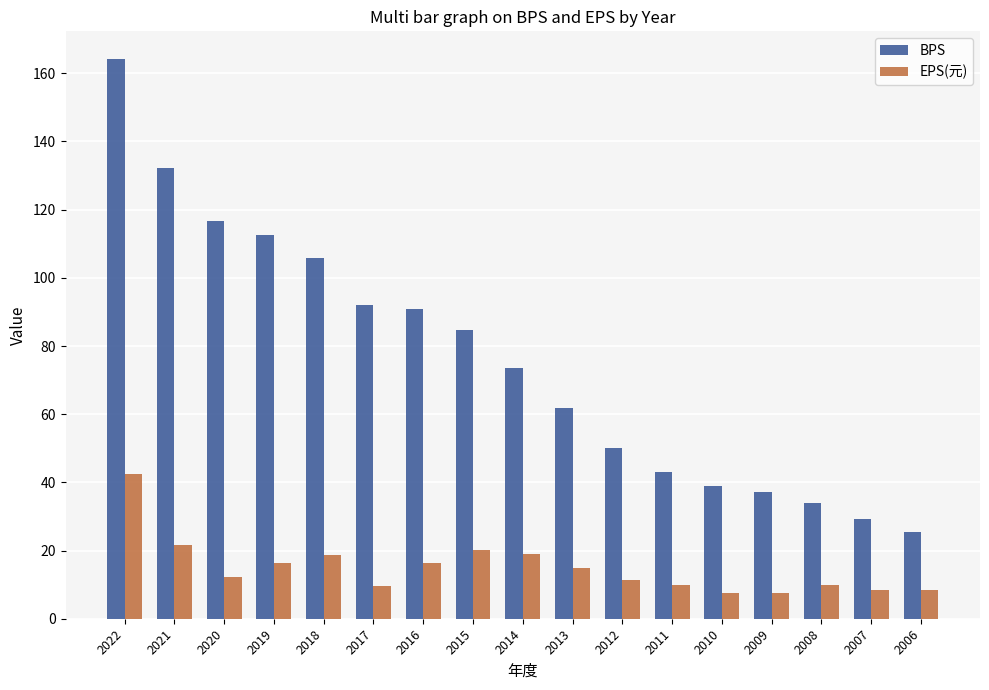

Rank the series by their average value, from lowest to highest.

EPS(元), BPS